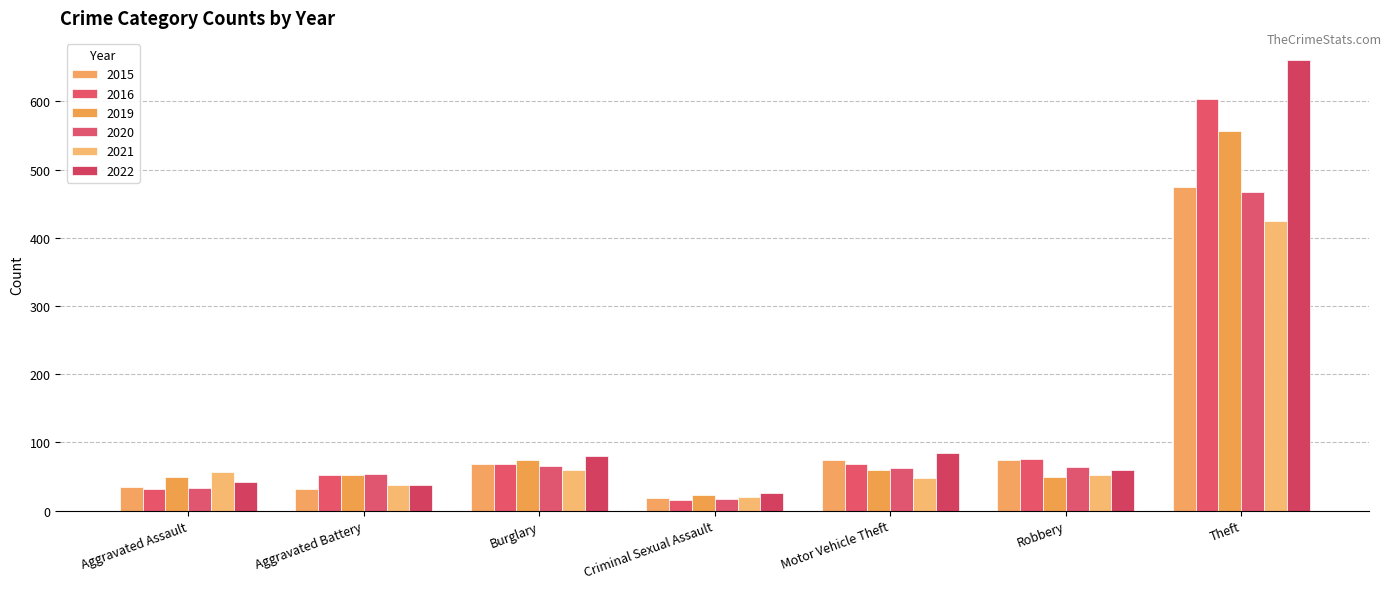

At how many categories does at least one series exceed 302?

1